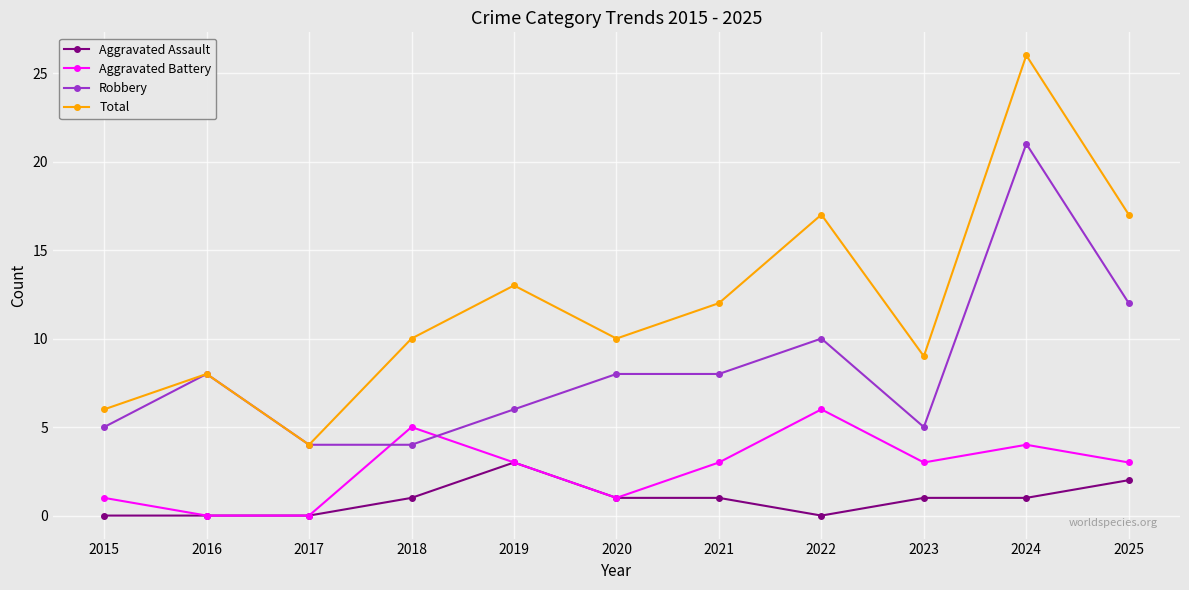

True or false: Total has more than 2 interior local peaks.

True